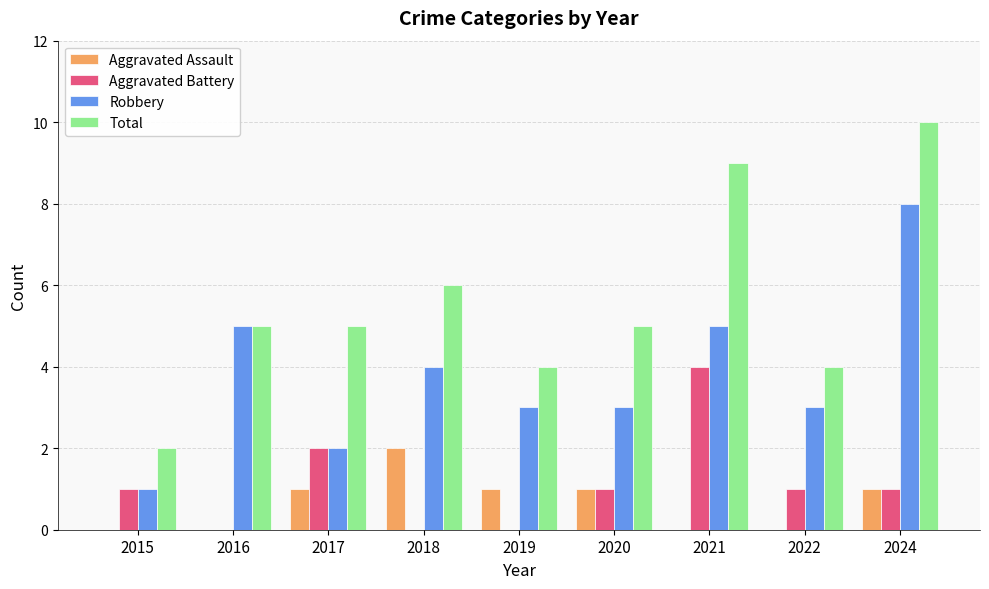

What are all the series names shown in the legend?

Aggravated Assault, Aggravated Battery, Robbery, Total